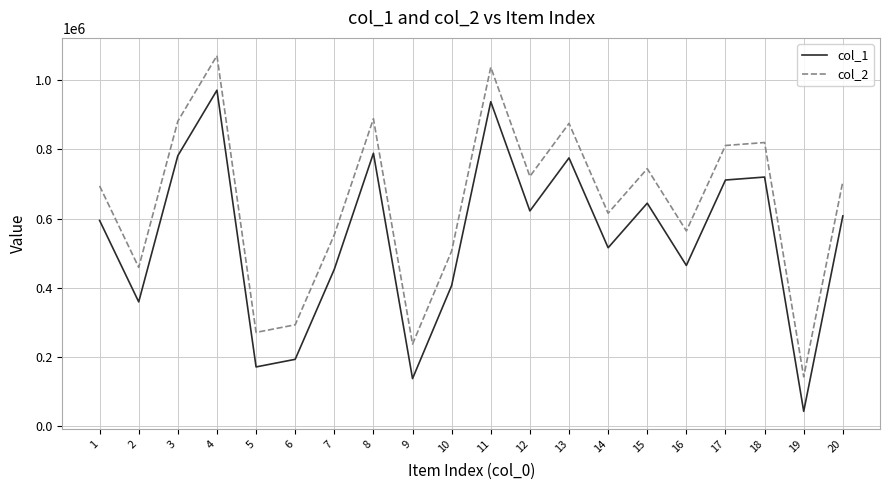

At which category is the sum across all series the highest?

4